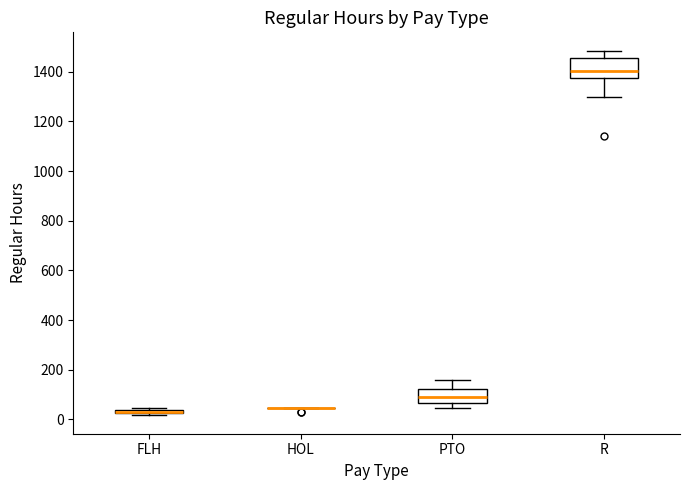

Where is the upper edge of the box for R on the y-axis? The values are not printed on the chart, so give them approximately, as read against the axis.

1460